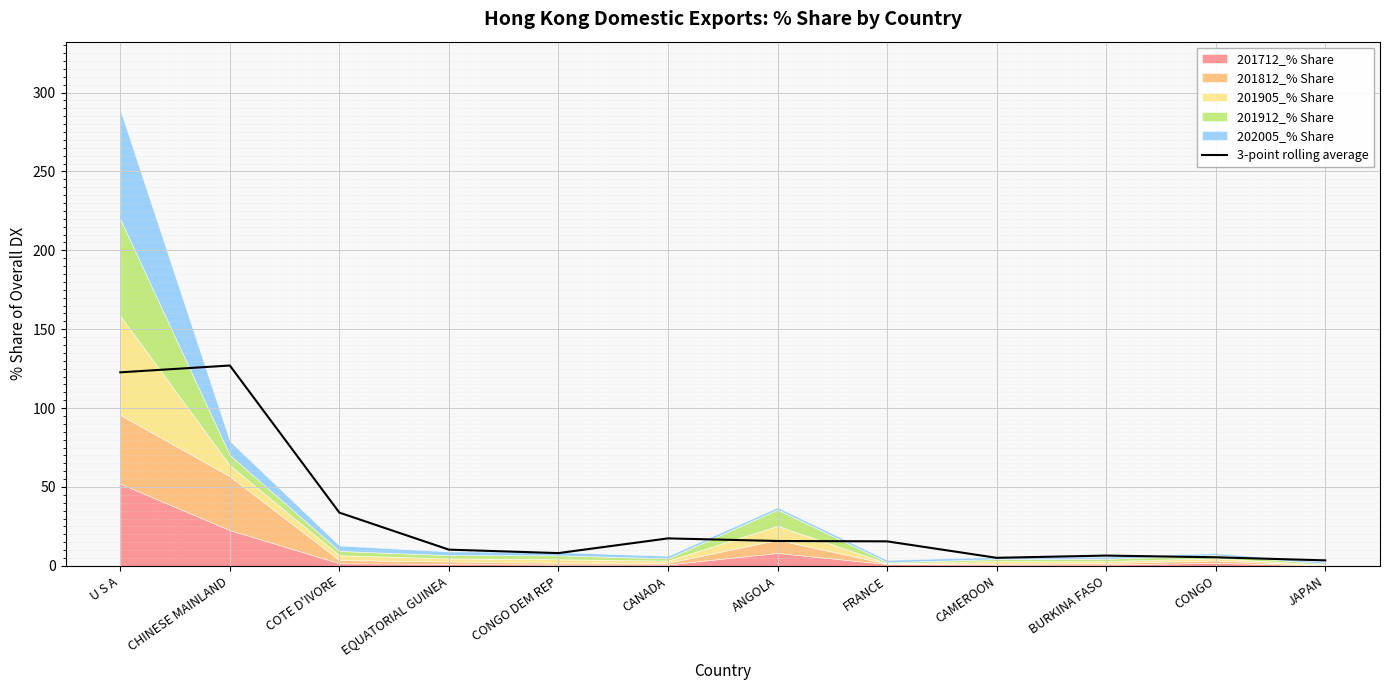

Reading left to right, transcribe all the data shown in this chart.

U S A=122.7	CHINESE MAINLAND=127.0	COTE D'IVORE=33.8	EQUATORIAL GUINEA=10.3	CONGO DEM REP=8.1	CANADA=17.4	ANGOLA=15.8	FRANCE=15.5	CAMEROON=5.1	BURKINA FASO=6.5	CONGO=5.4	JAPAN=3.5